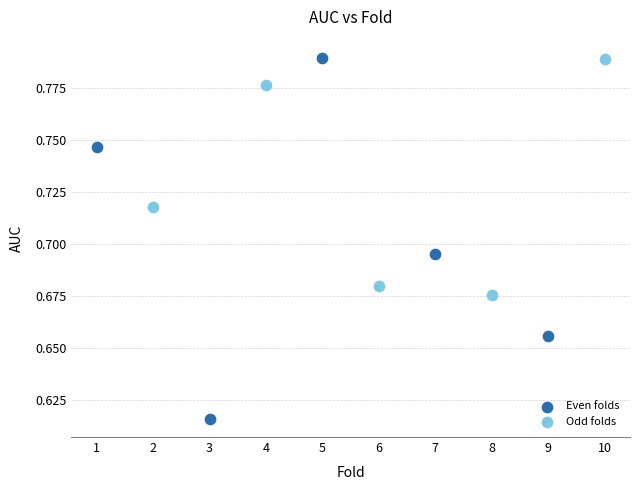

Which series has the widest spread of Y values?

Even folds